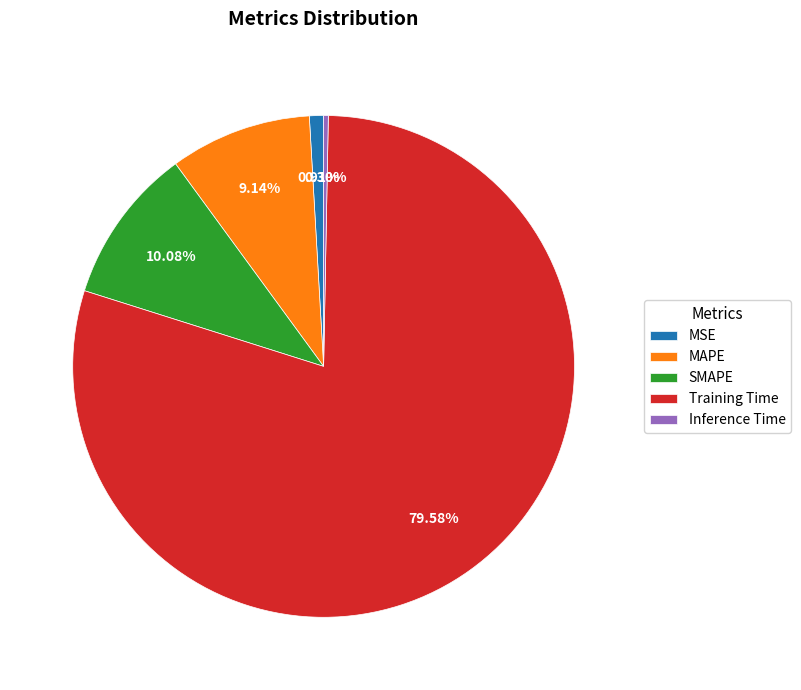

Which category has the biggest portion of the pie?

Training Time